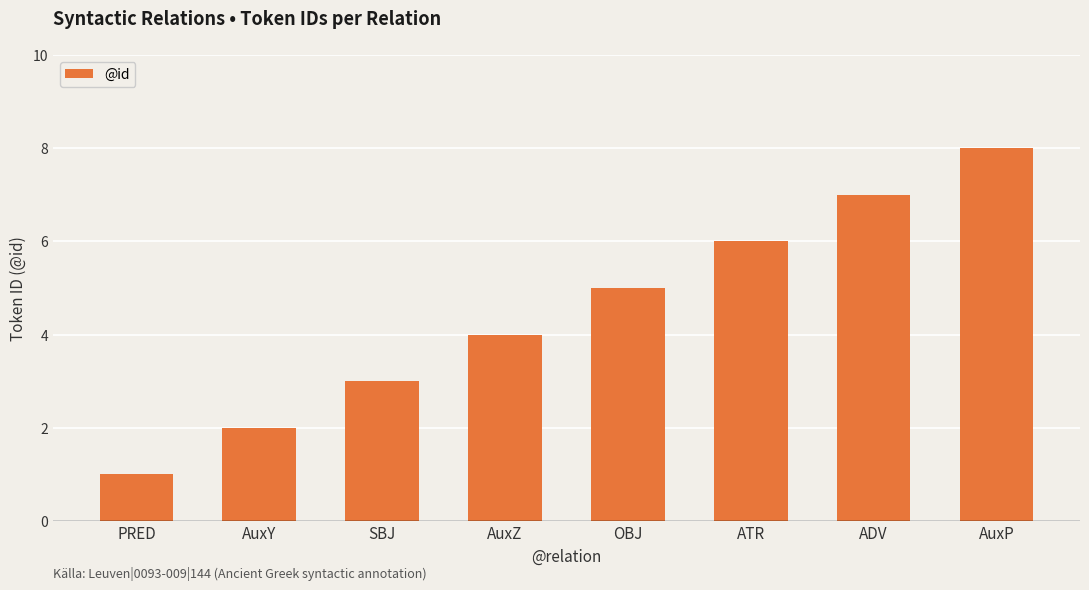

What position from the right is ATR?

3